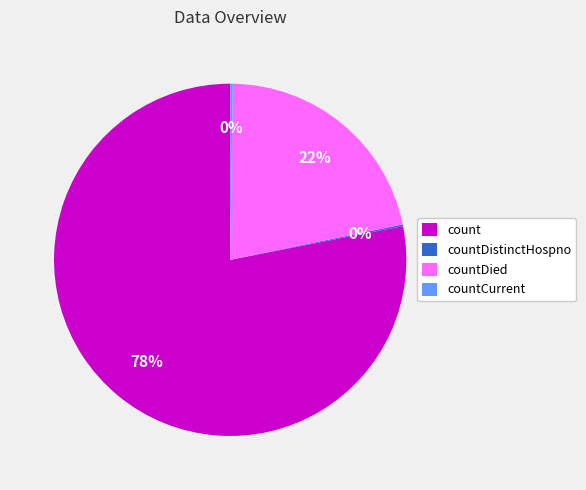

To the nearest percent, what portion does countDied represent?

22%